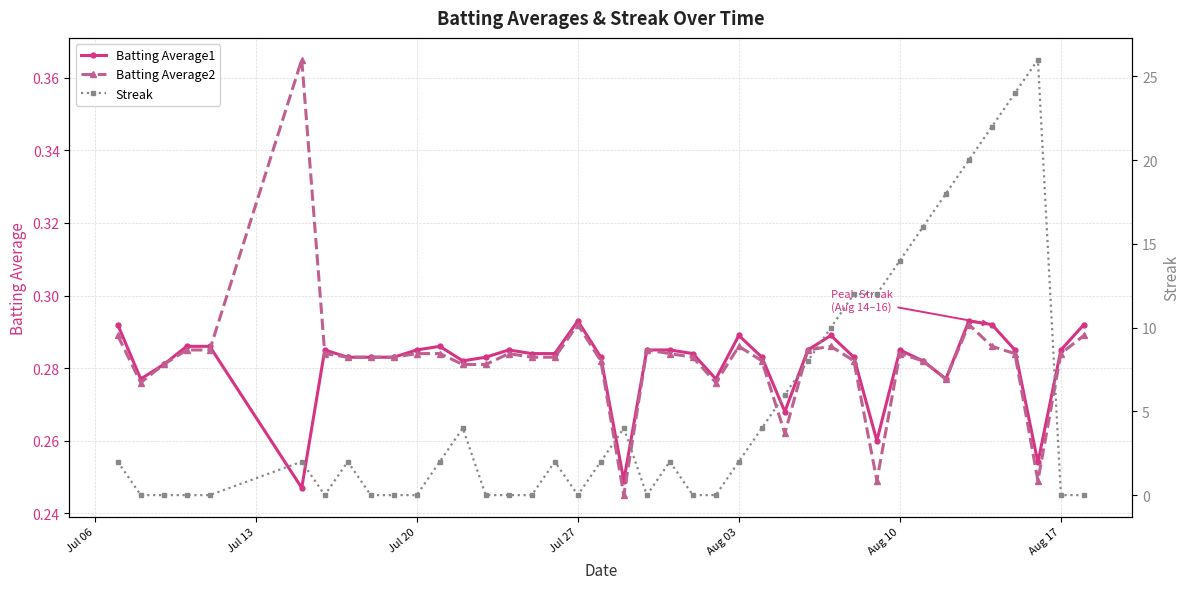

How many Batting Average1 values are between 0 and 1?

40